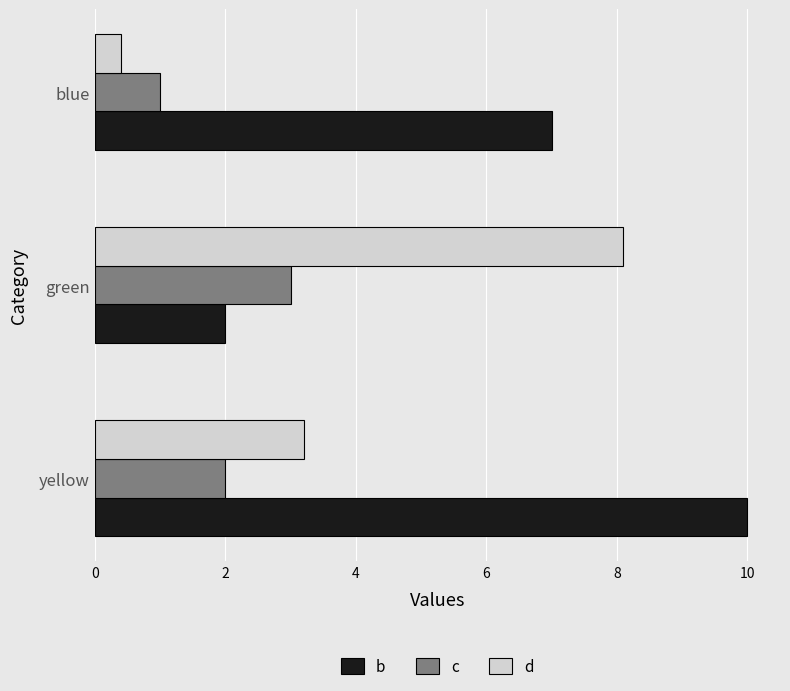

What are all the series names shown in the legend?

b, c, d